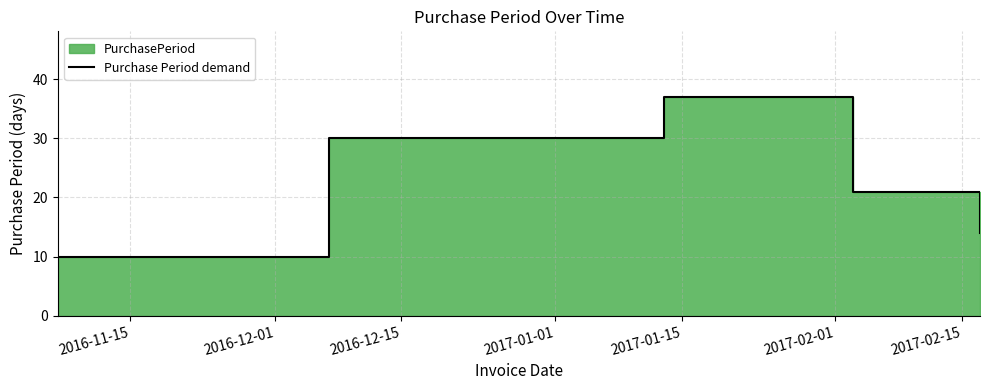

Is it true that the value at 2017-01-01 is 13?

False